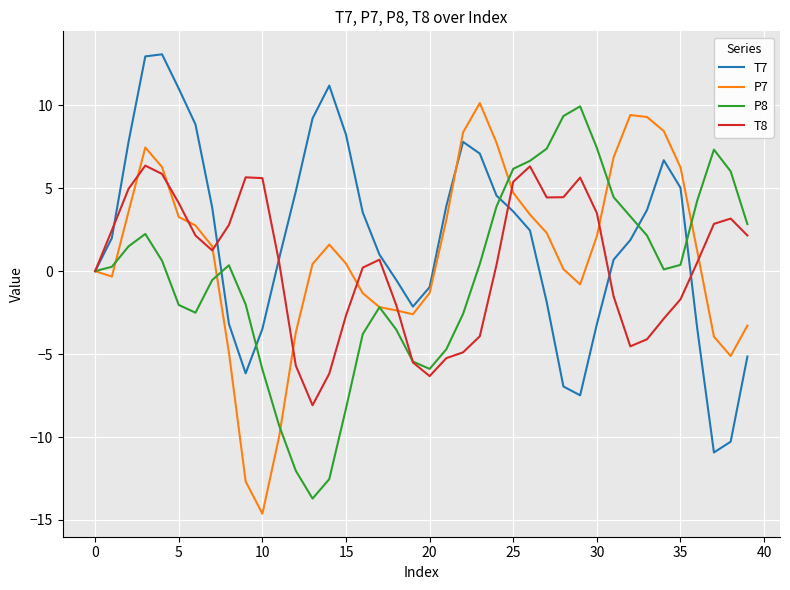

List the series in order of their overall mean, lowest first.

P8, T8, P7, T7